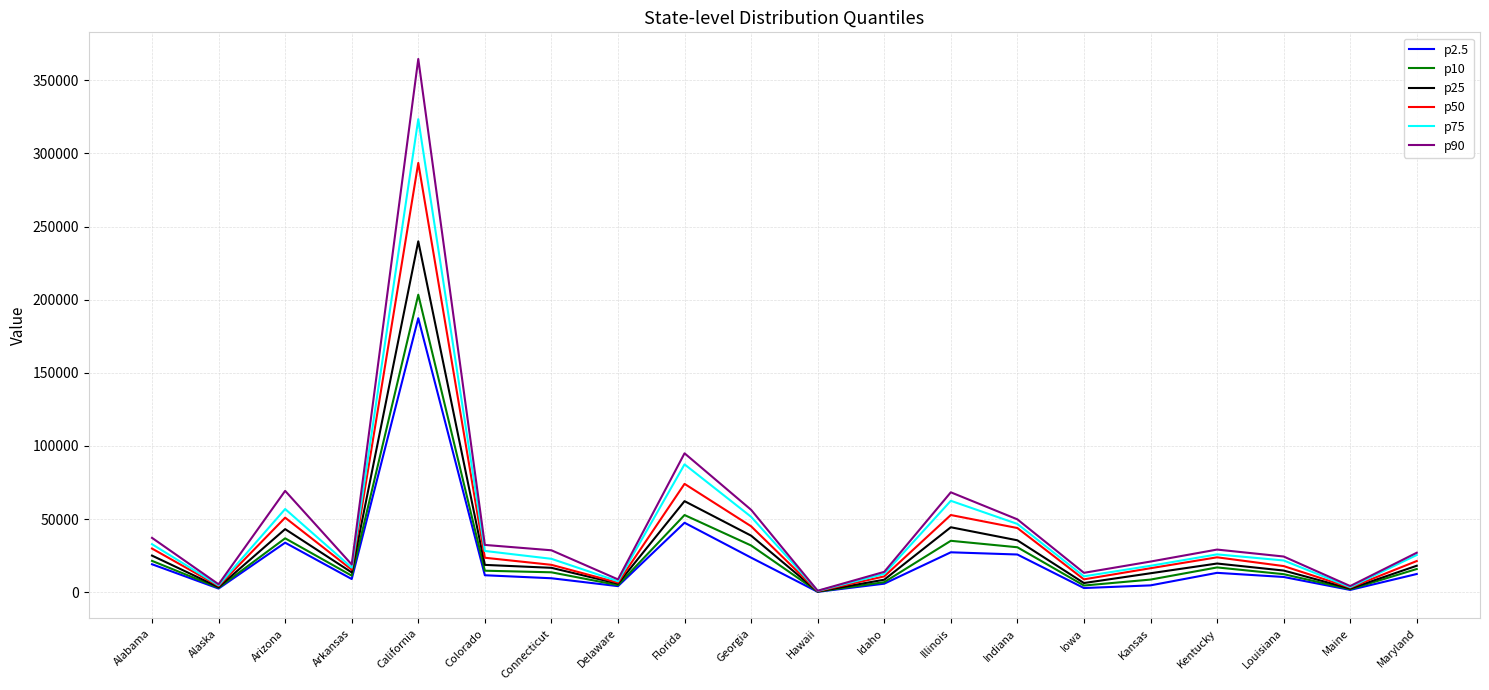

What is the maximum value for p25?

239897